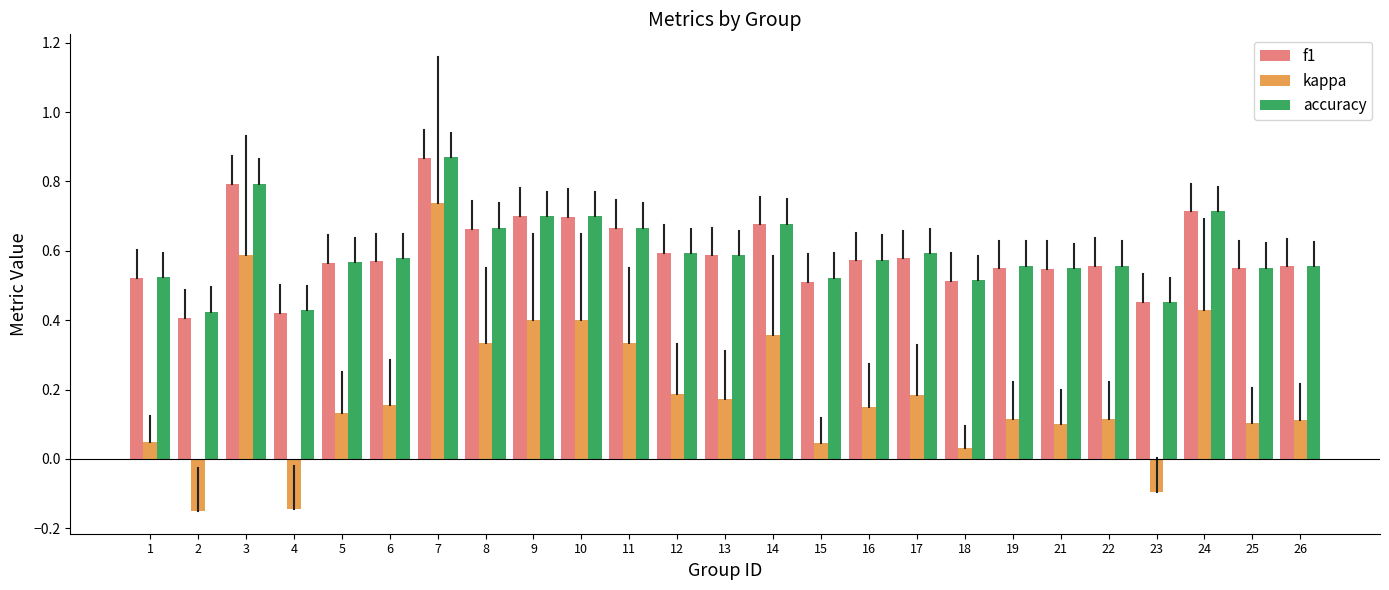

What is the sum of all f1 values?

14.8